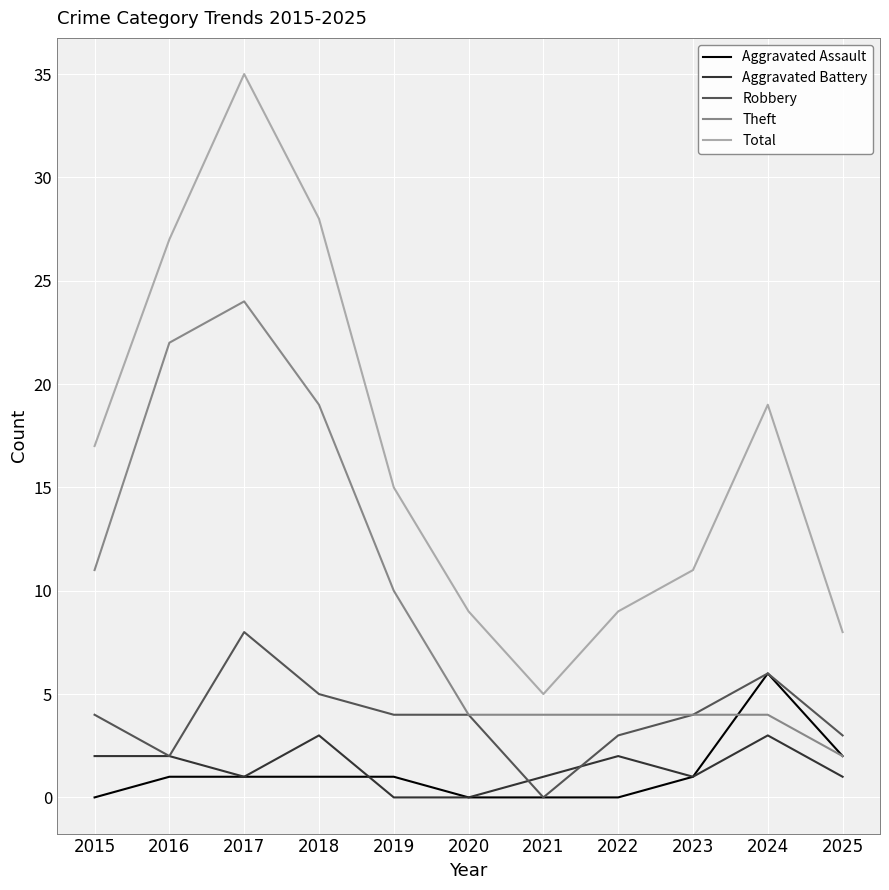

Rank the series at 2018 from lowest to highest value.

Aggravated Assault, Aggravated Battery, Robbery, Theft, Total